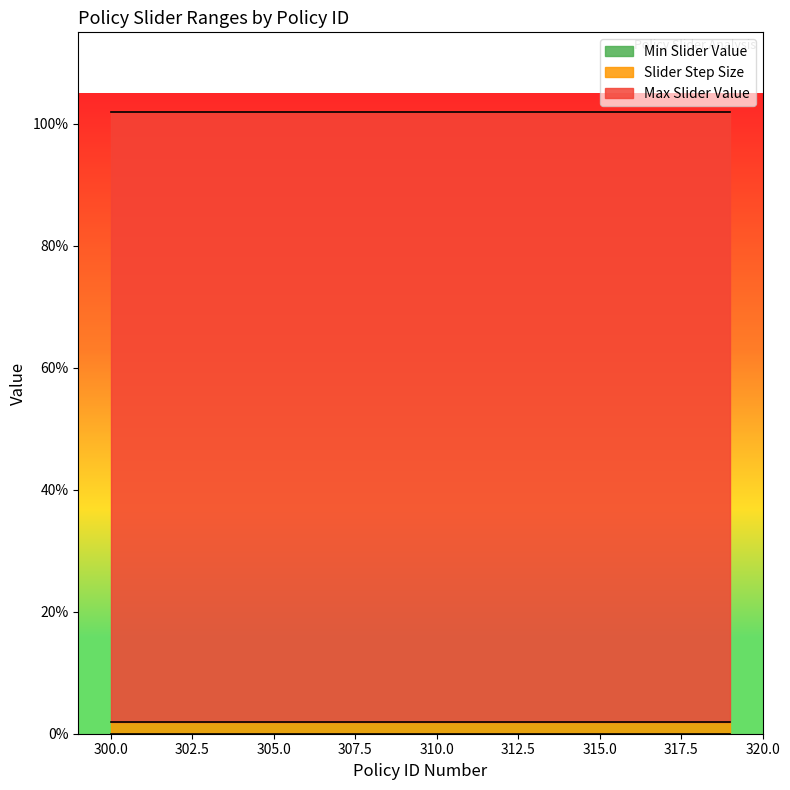

At 310, list the series in order from smallest to largest.

Min Slider Value, Slider Step Size, Max Slider Value